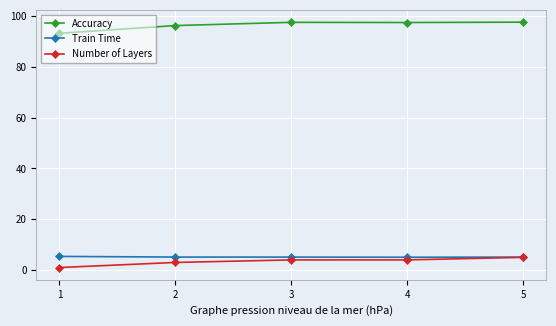

Between 1 and 5, which series saw the biggest shift?

Accuracy